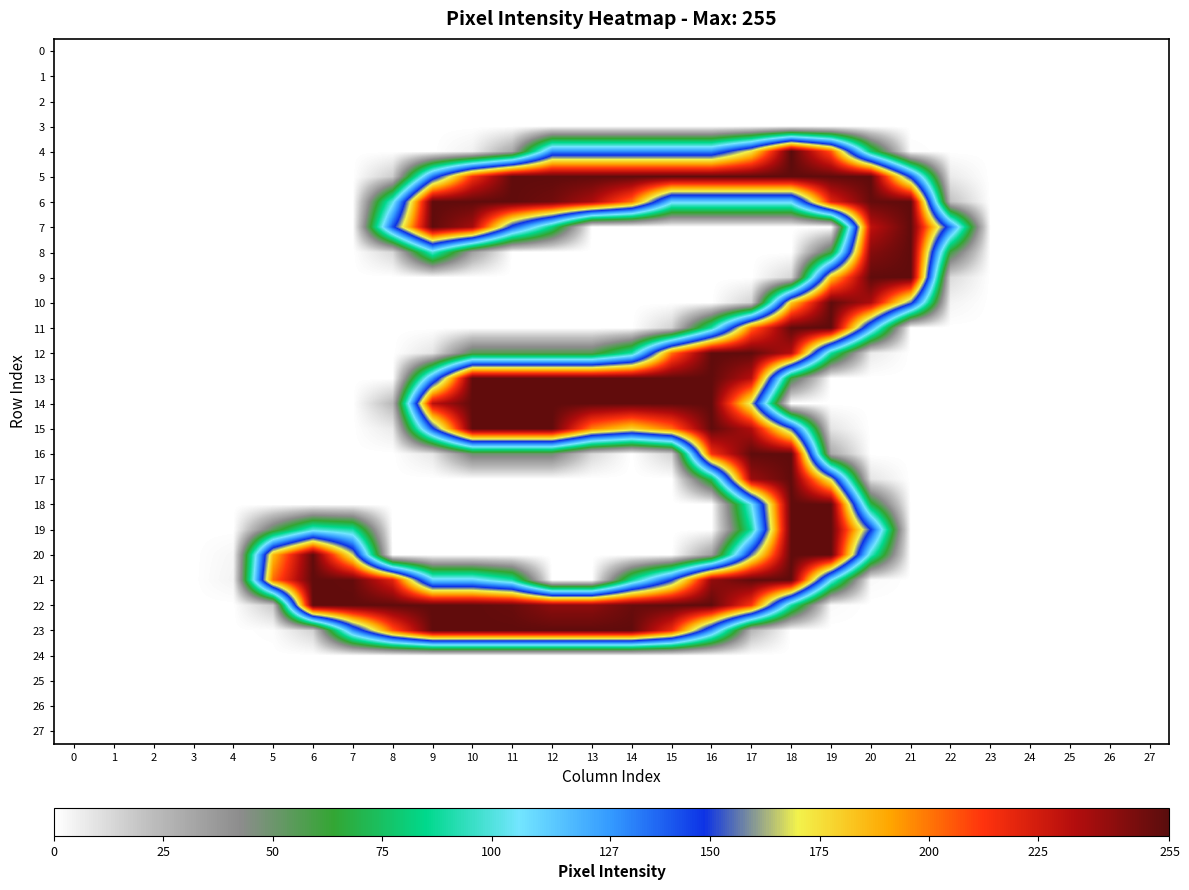

Which category has the highest value across all series?

18